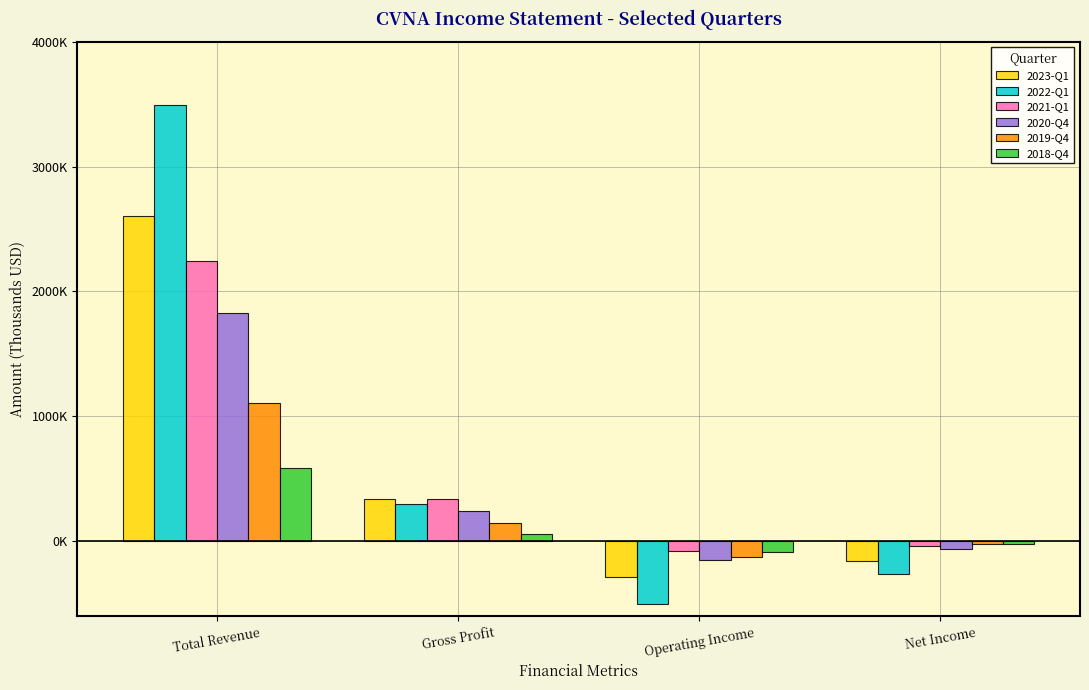

What are all the series names shown in the legend?

2023-Q1, 2022-Q1, 2021-Q1, 2020-Q4, 2019-Q4, 2018-Q4